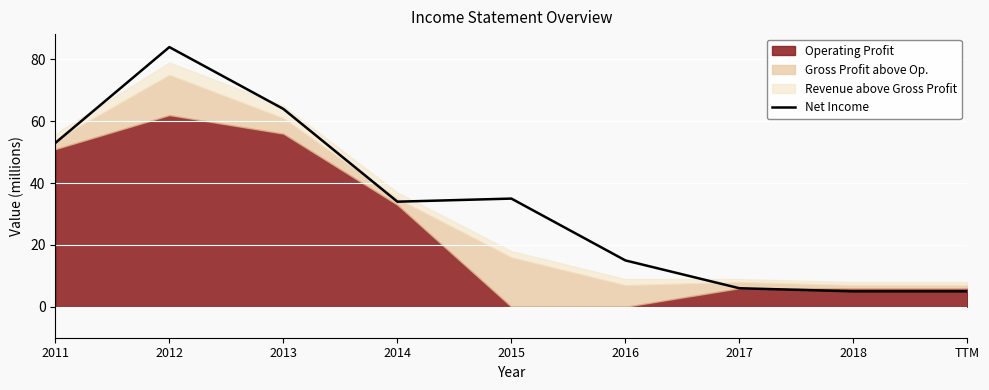

What is the difference between the maximum and minimum values?

79